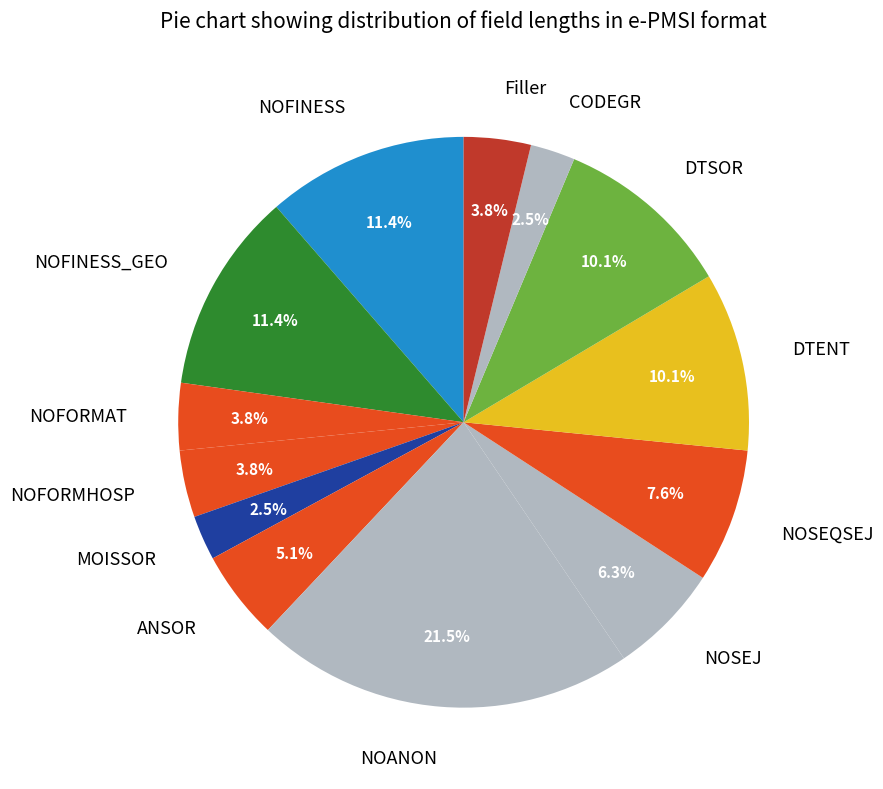

To the nearest percent, what percentage of the pie is Filler?

4%